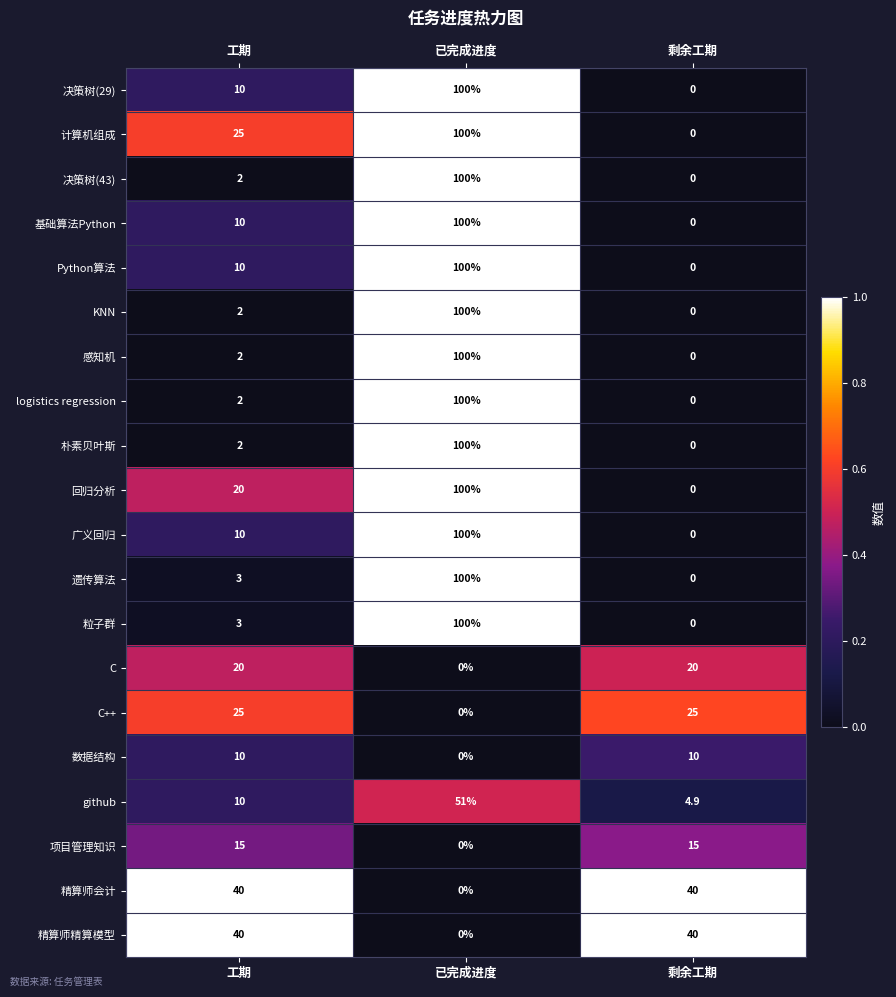

Which label corresponds to the largest value in the chart?

已完成进度